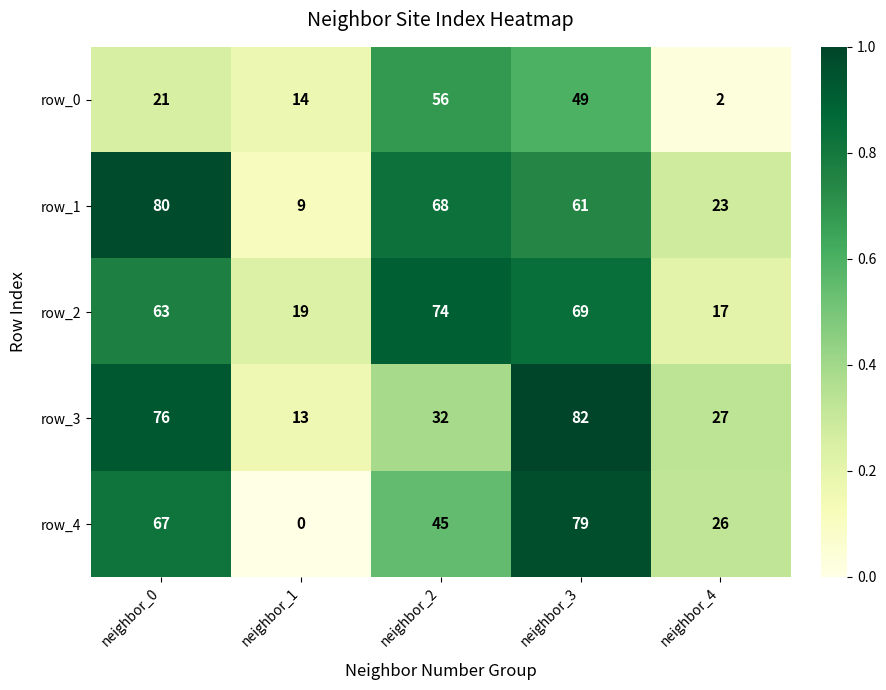

True or false: row_4 has a value of 0 at neighbor_1.

True